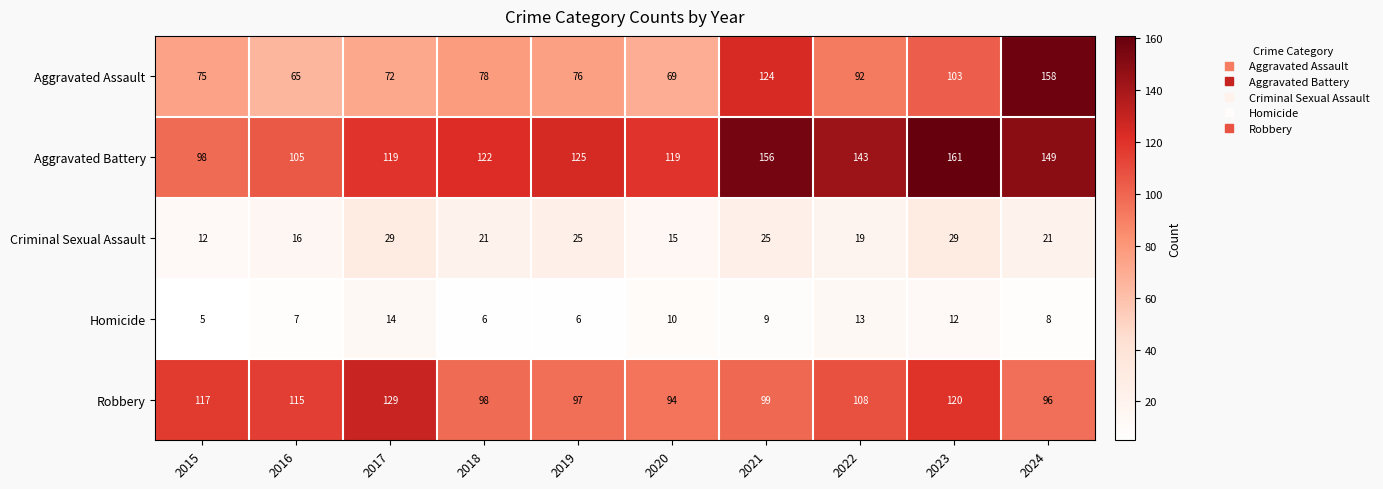

At which category is the sum across all series the highest?

2024